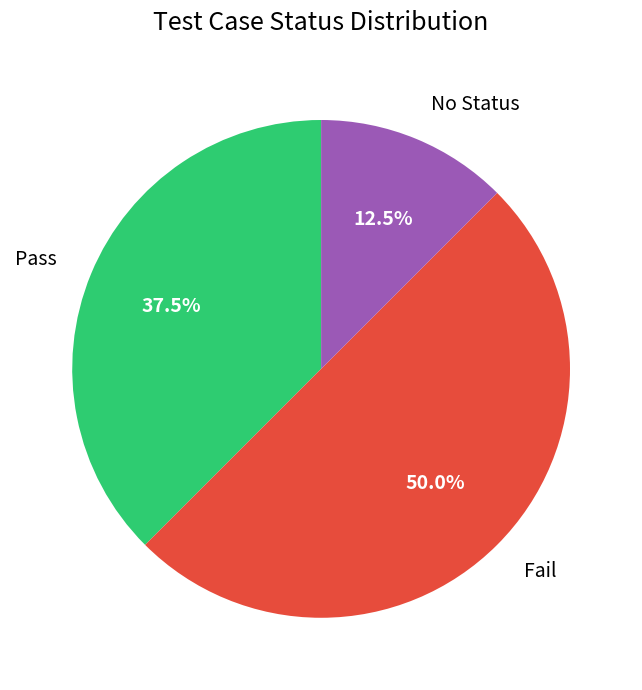

How many segments does this pie chart have?

3